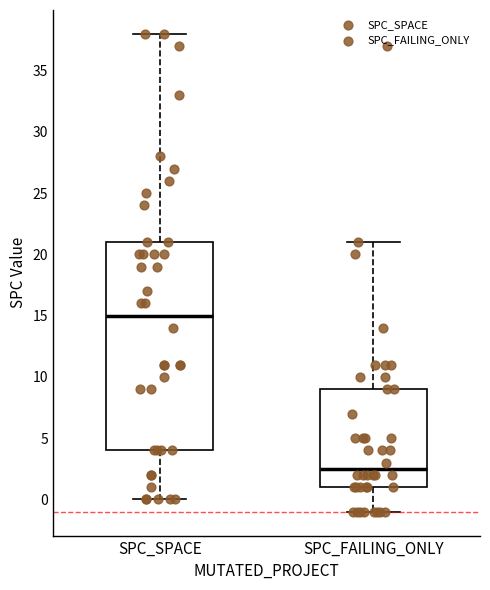

Where is the upper edge of the box for SPC_SPACE on the y-axis? The values are not printed on the chart, so give them approximately, as read against the axis.

21.0